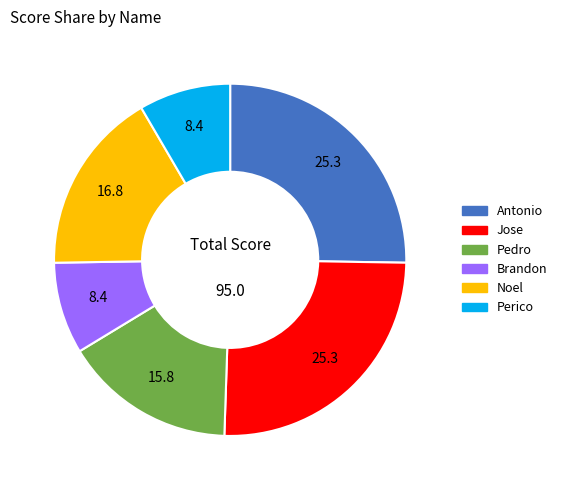

Count the number of slices in the pie.

6